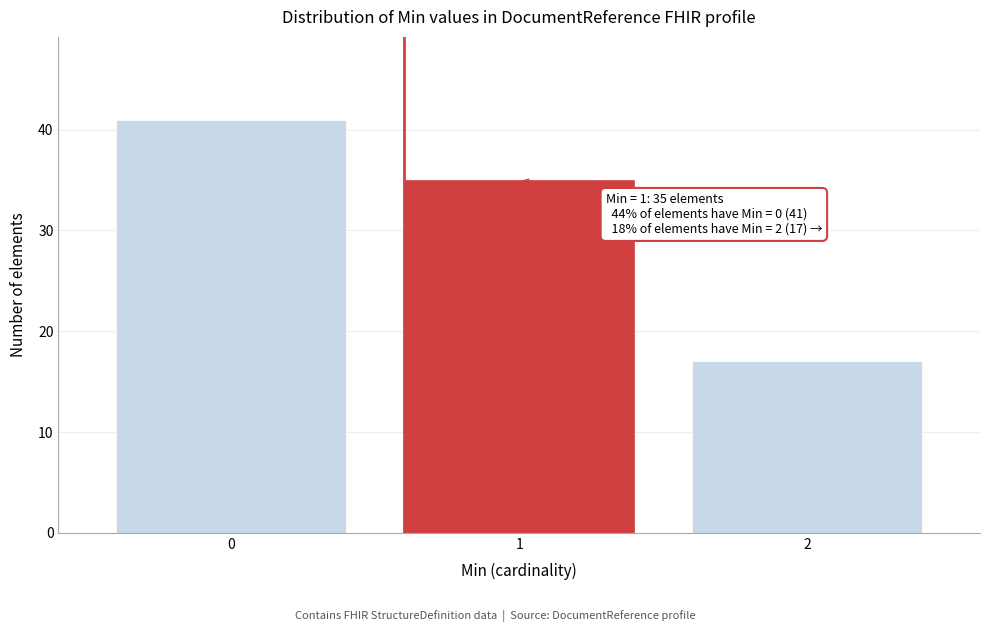

Reading left to right, list all the values displayed in this chart.

0=41	1=35	2=17